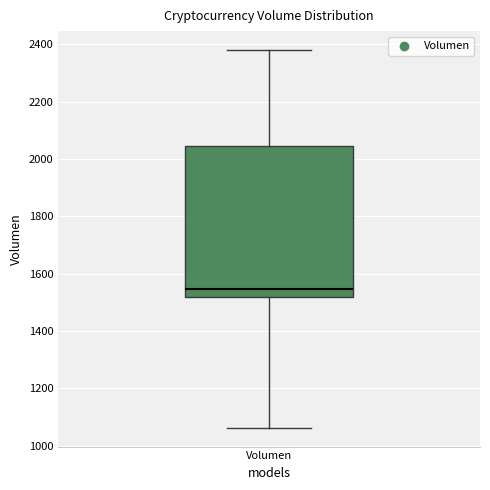

Transcribe this box plot: give where the median line is, the range the box spans, and where the two whiskers end, as read against the y-axis. The values are not printed on the chart, so give them approximately, as read against the axis.

median 1540, box 1520 to 2040, whiskers 1060 to 2380